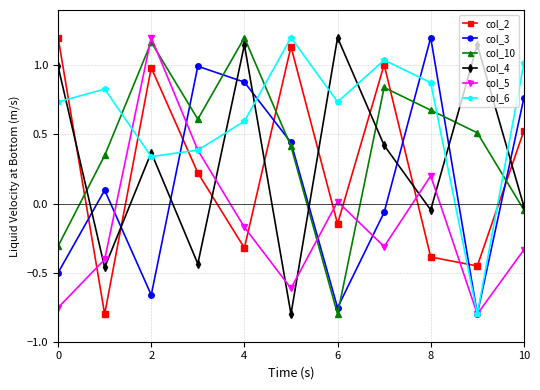

Which series has the largest total across all categories?

col_6